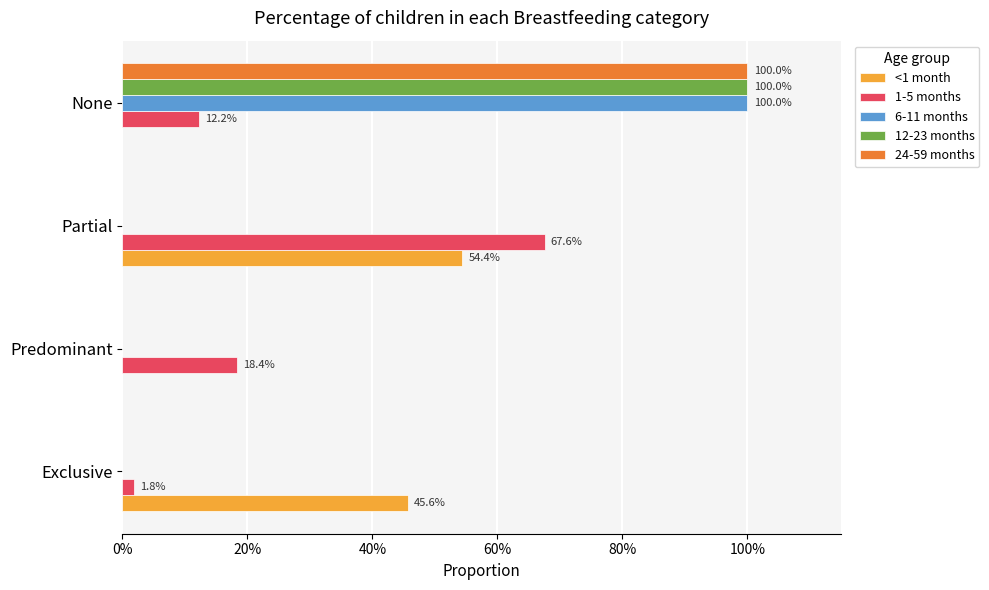

What are all the series names shown in the legend?

<1 month, 1-5 months, 6-11 months, 12-23 months, 24-59 months